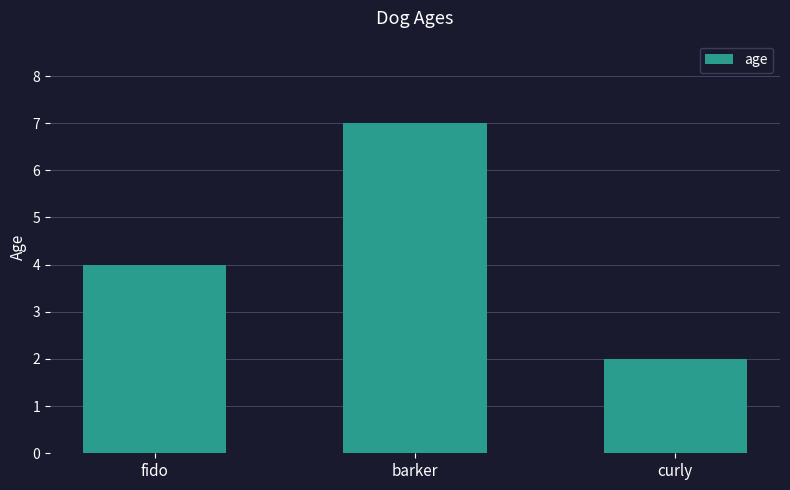

What is the difference between the values at curly and fido?

2